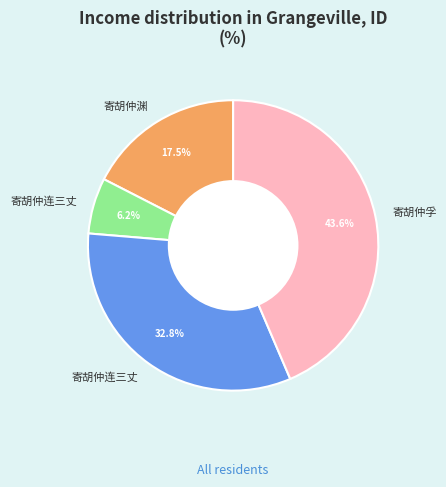

Is there any slice that represents more than half of the pie?

No